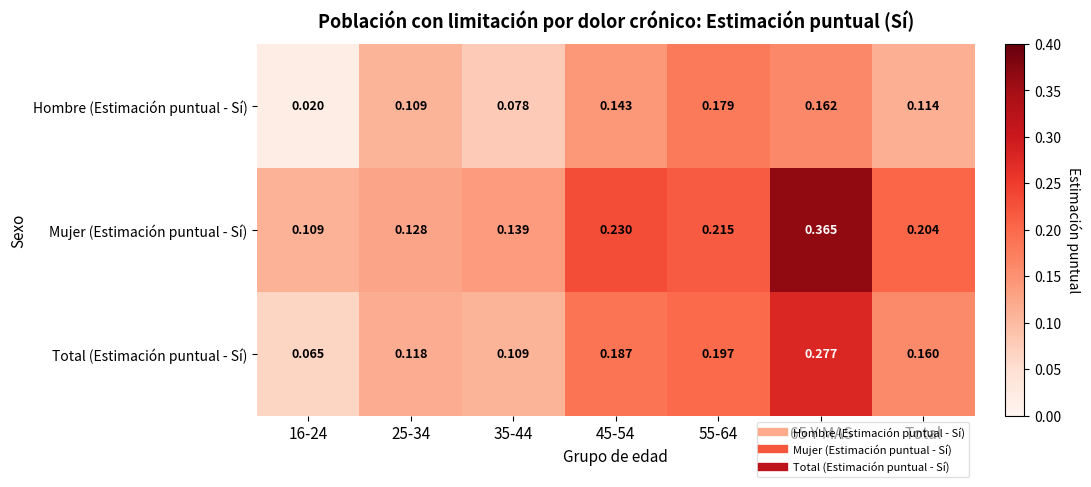

Rank the series at 45-54 from lowest to highest value.

Hombre (Estimación puntual - Sí), Total (Estimación puntual - Sí), Mujer (Estimación puntual - Sí)